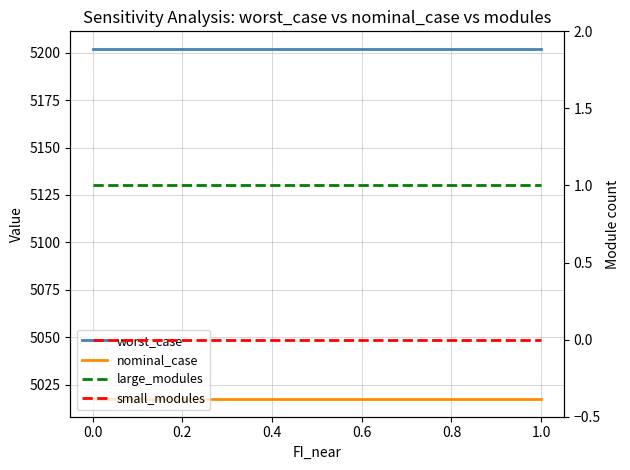

Does the chart display data point markers on the line(s)?

No